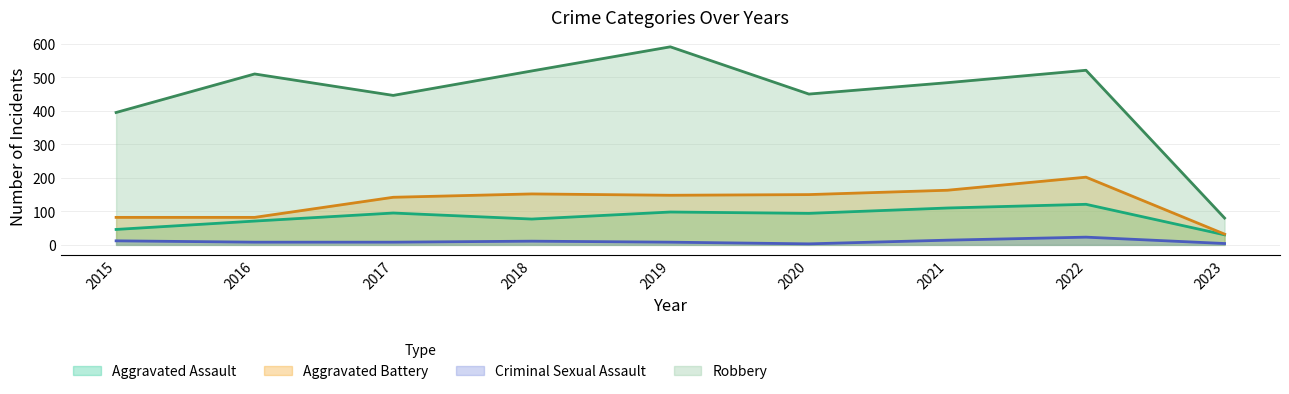

Is the value of Robbery at 2022 greater than the value of Aggravated Assault at 2020?

Yes